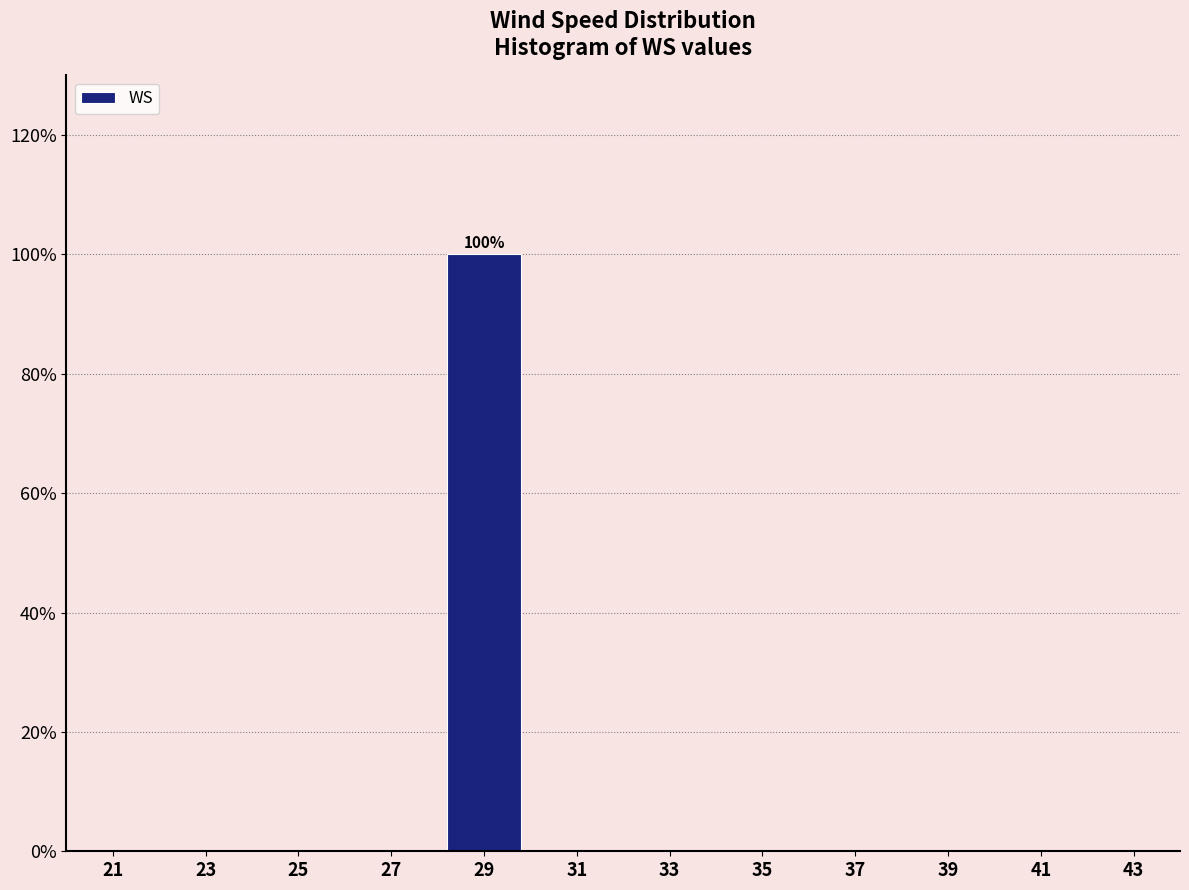

Which range on the x-axis has the tallest bar?

28 to 30